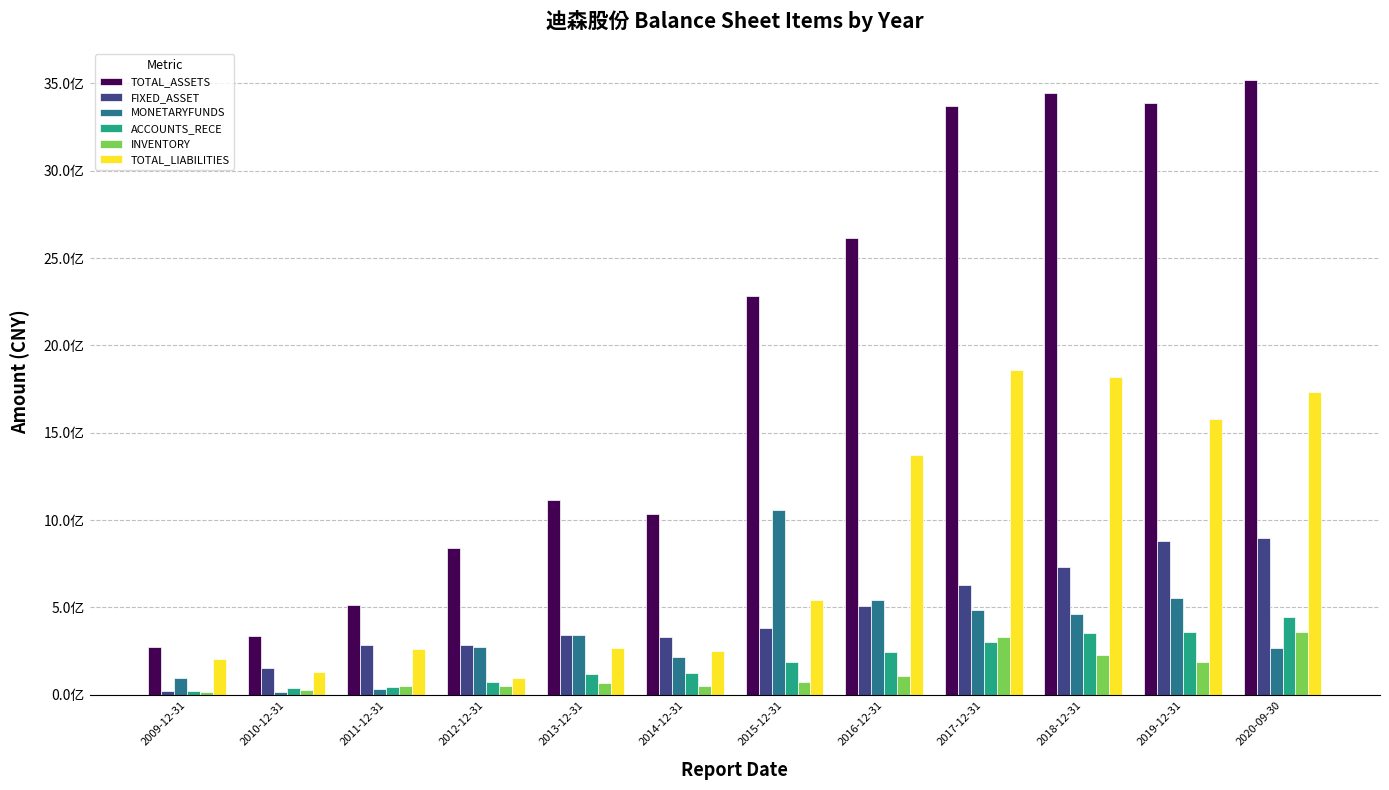

Are the bars grouped side by side (vs. stacked)?

Yes